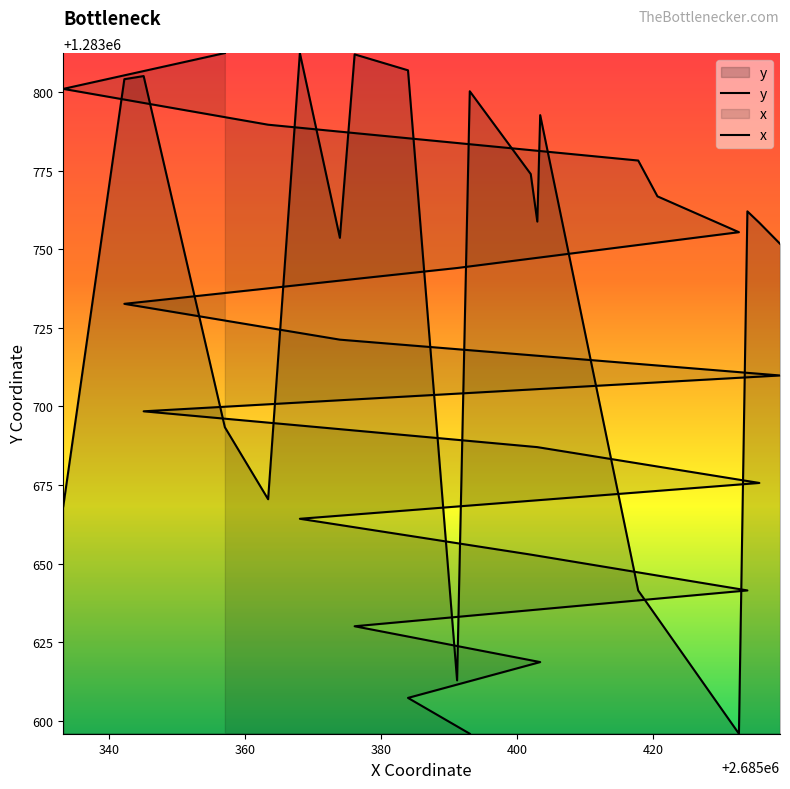

At which label does y first exceed 1283758?

340